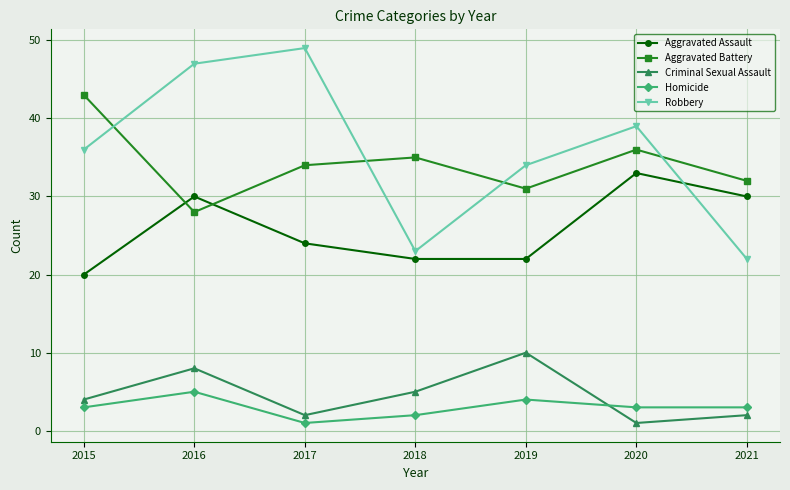

At which label is Aggravated Assault closest to 26?

2017